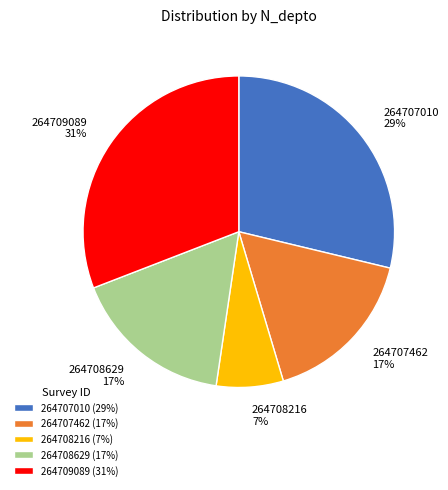

To the nearest percent, what is the difference between the 264707462 17% and 264709089 31% slice percentages?

14%